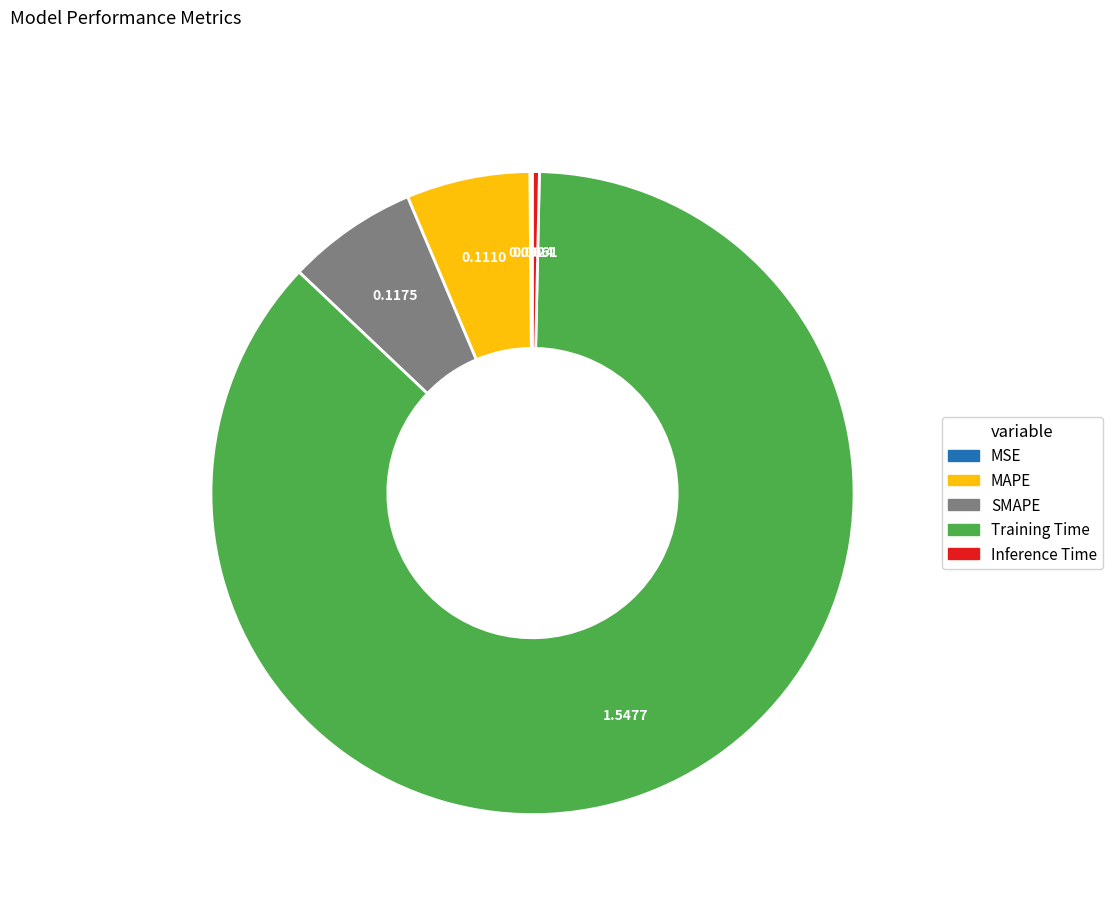

Is there any slice that represents more than half of the pie?

Yes